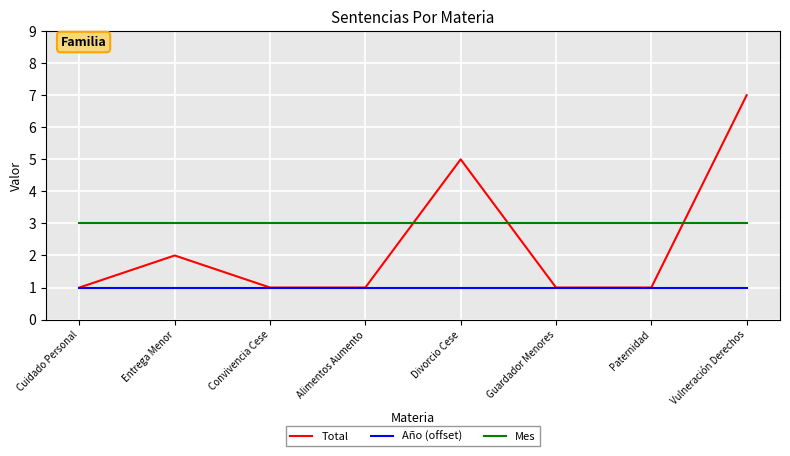

After their last crossing, which series has the higher values: Total or Mes?

Total